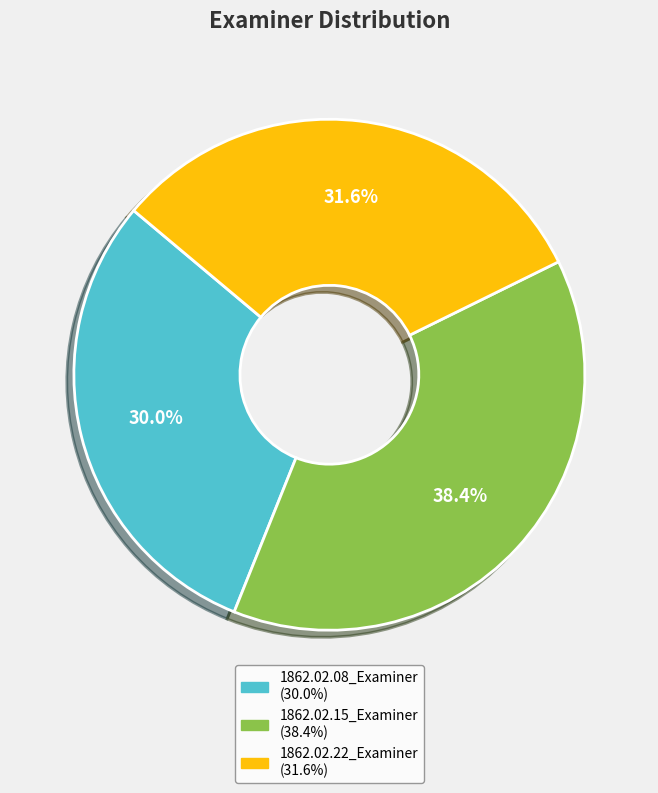

Does 1862.02.08_Examiner account for over 50% of the chart?

No